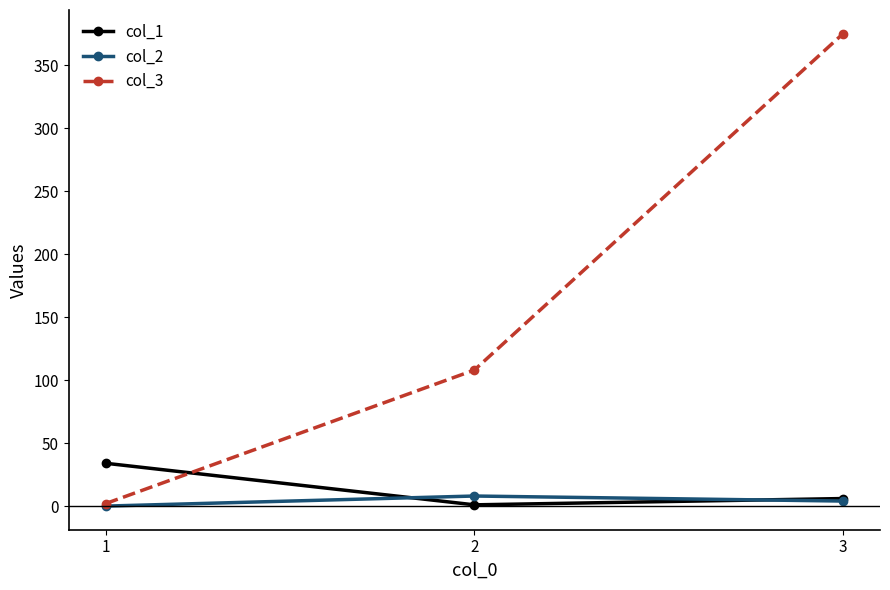

At which category is the sum across all series the highest?

3